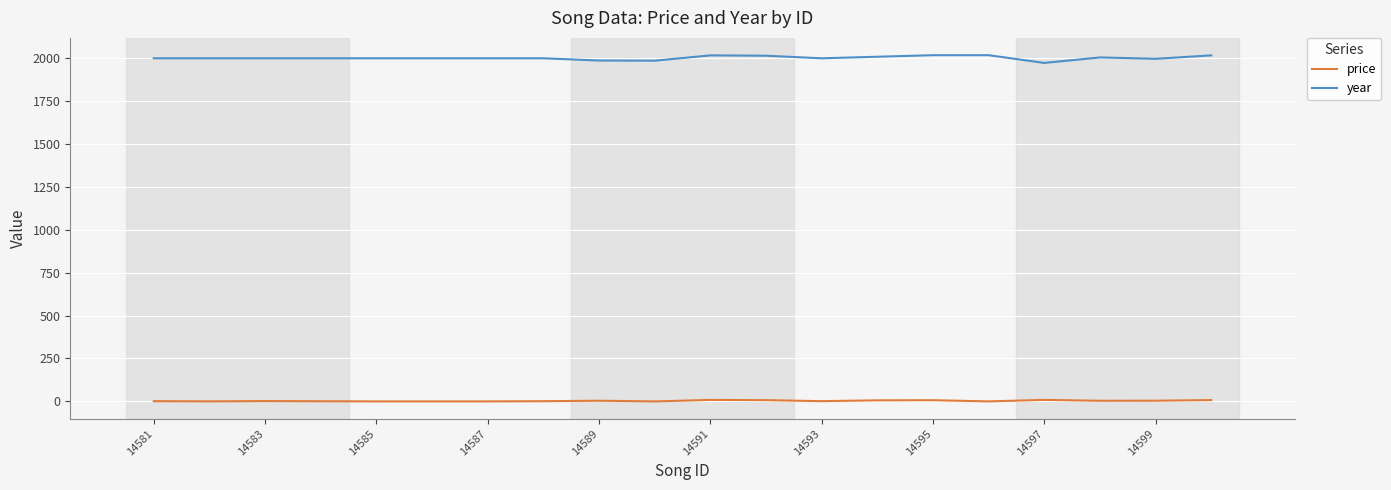

Rank the series by their average value, from lowest to highest.

price, year